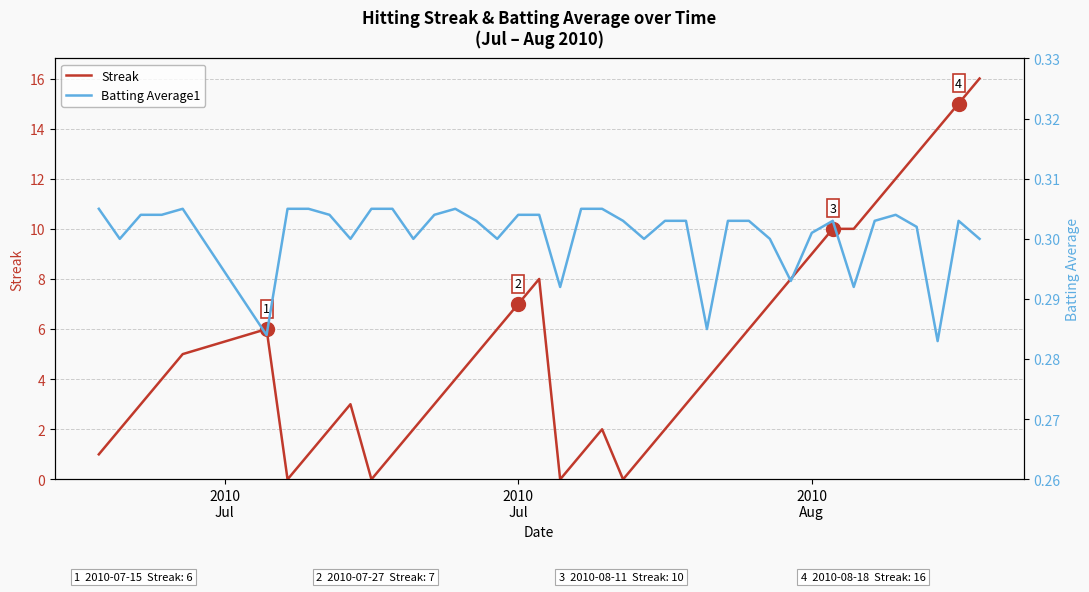

How many data points does each series have?

40